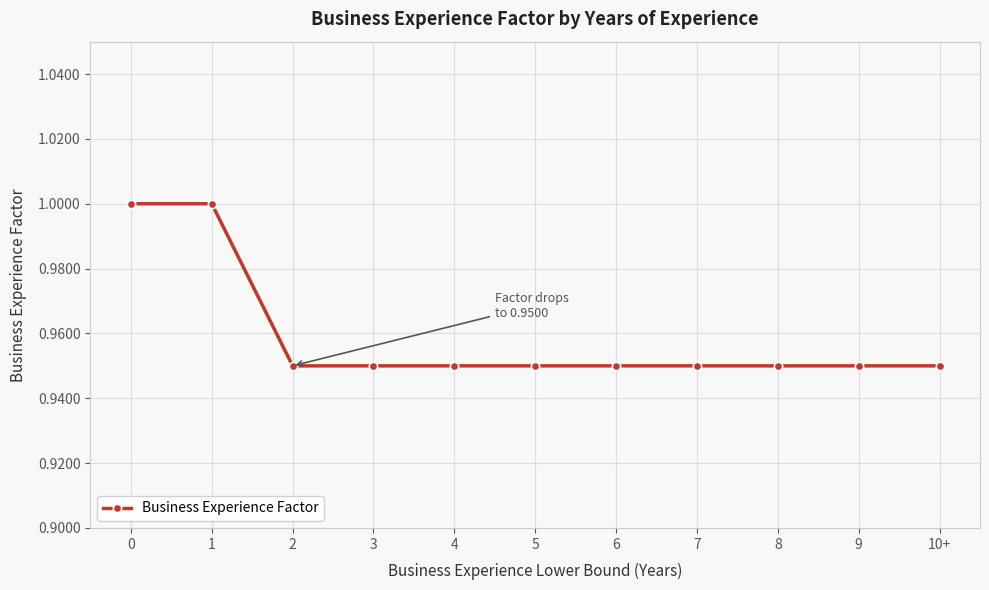

True or false: the data shows 0.6 at 4.

False